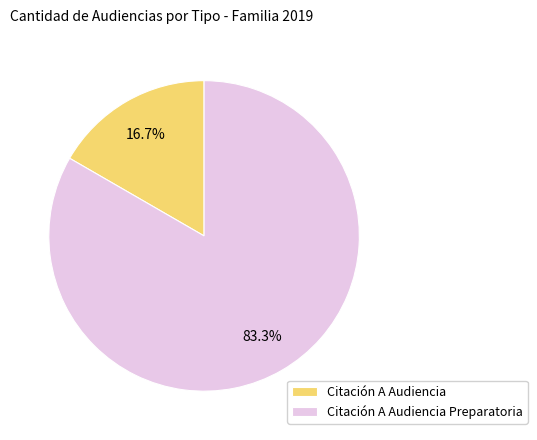

What is the smallest slice in the pie chart?

Citación A Audiencia